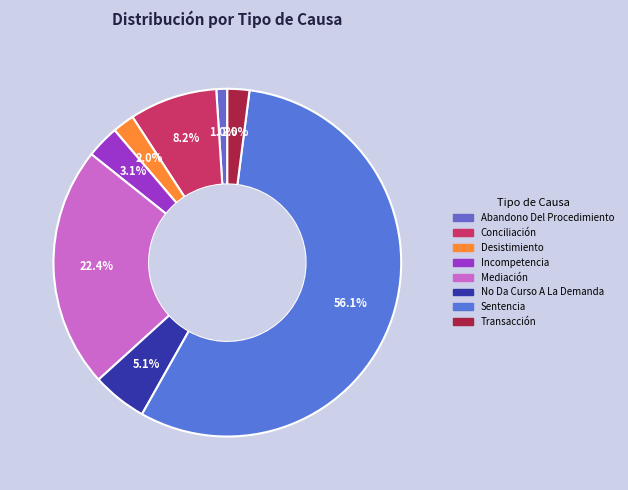

Does Sentencia account for over 50% of the chart?

Yes